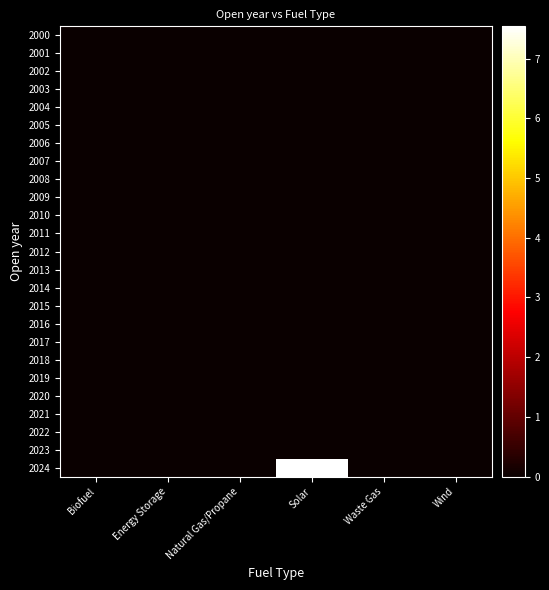

Reading right to left, list all the values displayed in this chart.

2000: Wind=0.0	Waste Gas=0.0	Solar=0.0	Natural Gas/Propane=0.0	Energy Storage=0.0	Biofuel=0.0
2001: Wind=0.0	Waste Gas=0.0	Solar=0.0	Natural Gas/Propane=0.0	Energy Storage=0.0	Biofuel=0.0
2002: Wind=0.0	Waste Gas=0.0	Solar=0.0	Natural Gas/Propane=0.0	Energy Storage=0.0	Biofuel=0.0
2003: Wind=0.0	Waste Gas=0.0	Solar=0.0	Natural Gas/Propane=0.0	Energy Storage=0.0	Biofuel=0.0
2004: Wind=0.0	Waste Gas=0.0	Solar=0.0	Natural Gas/Propane=0.0	Energy Storage=0.0	Biofuel=0.0
2005: Wind=0.0	Waste Gas=0.0	Solar=0.0	Natural Gas/Propane=0.0	Energy Storage=0.0	Biofuel=0.0
2006: Wind=0.0	Waste Gas=0.0	Solar=0.0	Natural Gas/Propane=0.0	Energy Storage=0.0	Biofuel=0.0
2007: Wind=0.0	Waste Gas=0.0	Solar=0.0	Natural Gas/Propane=0.0	Energy Storage=0.0	Biofuel=0.0
2008: Wind=0.0	Waste Gas=0.0	Solar=0.0	Natural Gas/Propane=0.0	Energy Storage=0.0	Biofuel=0.0
2009: Wind=0.0	Waste Gas=0.0	Solar=0.0	Natural Gas/Propane=0.0	Energy Storage=0.0	Biofuel=0.0
2010: Wind=0.0	Waste Gas=0.0	Solar=0.0	Natural Gas/Propane=0.0	Energy Storage=0.0	Biofuel=0.0
2011: Wind=0.0	Waste Gas=0.0	Solar=0.0	Natural Gas/Propane=0.0	Energy Storage=0.0	Biofuel=0.0
2012: Wind=0.0	Waste Gas=0.0	Solar=0.0	Natural Gas/Propane=0.0	Energy Storage=0.0	Biofuel=0.0
2013: Wind=0.0	Waste Gas=0.0	Solar=0.0	Natural Gas/Propane=0.0	Energy Storage=0.0	Biofuel=0.0
2014: Wind=0.0	Waste Gas=0.0	Solar=0.0	Natural Gas/Propane=0.0	Energy Storage=0.0	Biofuel=0.0
2015: Wind=0.0	Waste Gas=0.0	Solar=0.0	Natural Gas/Propane=0.0	Energy Storage=0.0	Biofuel=0.0
2016: Wind=0.0	Waste Gas=0.0	Solar=0.0	Natural Gas/Propane=0.0	Energy Storage=0.0	Biofuel=0.0
2017: Wind=0.0	Waste Gas=0.0	Solar=0.0	Natural Gas/Propane=0.0	Energy Storage=0.0	Biofuel=0.0
2018: Wind=0.0	Waste Gas=0.0	Solar=0.0	Natural Gas/Propane=0.0	Energy Storage=0.0	Biofuel=0.0
2019: Wind=0.0	Waste Gas=0.0	Solar=0.0	Natural Gas/Propane=0.0	Energy Storage=0.0	Biofuel=0.0
2020: Wind=0.0	Waste Gas=0.0	Solar=0.0	Natural Gas/Propane=0.0	Energy Storage=0.0	Biofuel=0.0
2021: Wind=0.0	Waste Gas=0.0	Solar=0.0	Natural Gas/Propane=0.0	Energy Storage=0.0	Biofuel=0.0
2022: Wind=0.0	Waste Gas=0.0	Solar=0.0	Natural Gas/Propane=0.0	Energy Storage=0.0	Biofuel=0.0
2023: Wind=0.0	Waste Gas=0.0	Solar=0.0	Natural Gas/Propane=0.0	Energy Storage=0.0	Biofuel=0.0
2024: Wind=0.0	Waste Gas=0.0	Solar=7.5	Natural Gas/Propane=0.0	Energy Storage=0.0	Biofuel=0.0